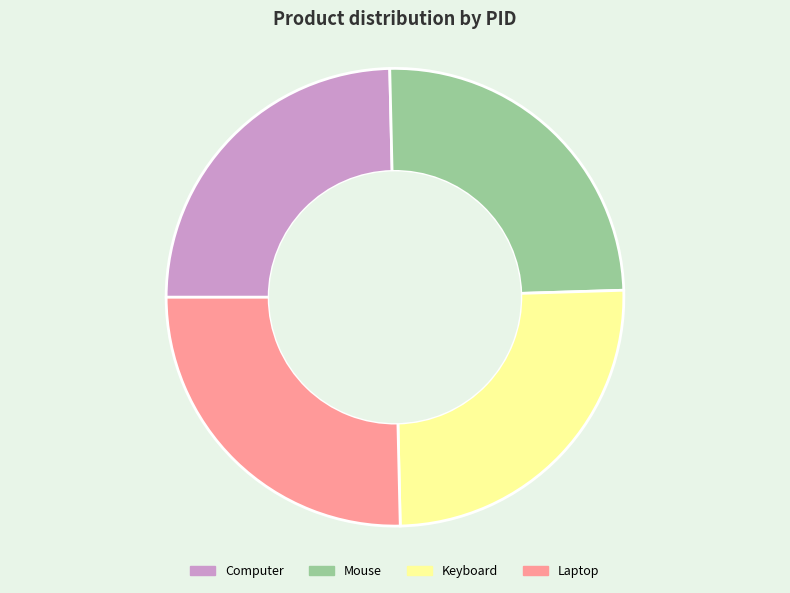

Does Mouse account for over 50% of the chart?

No